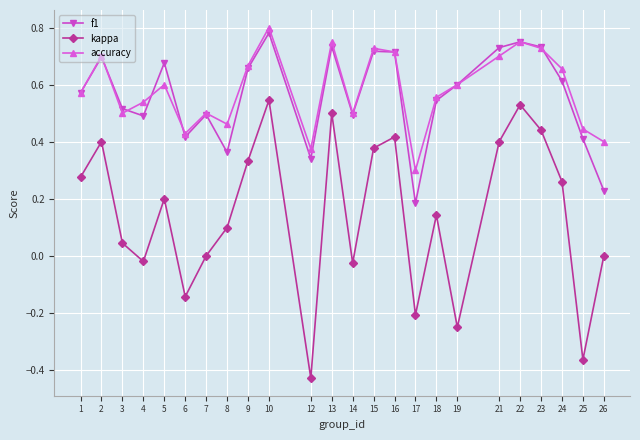

What is the sum of all accuracy values?

14.0